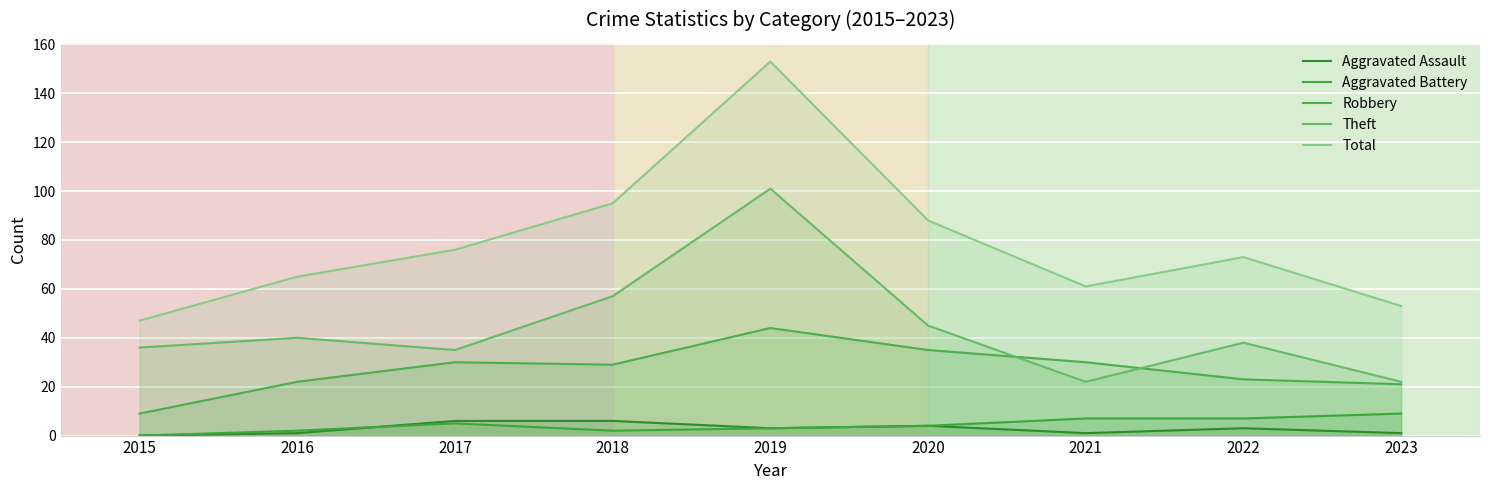

What are all the series names shown in the legend?

Aggravated Assault, Aggravated Battery, Robbery, Theft, Total